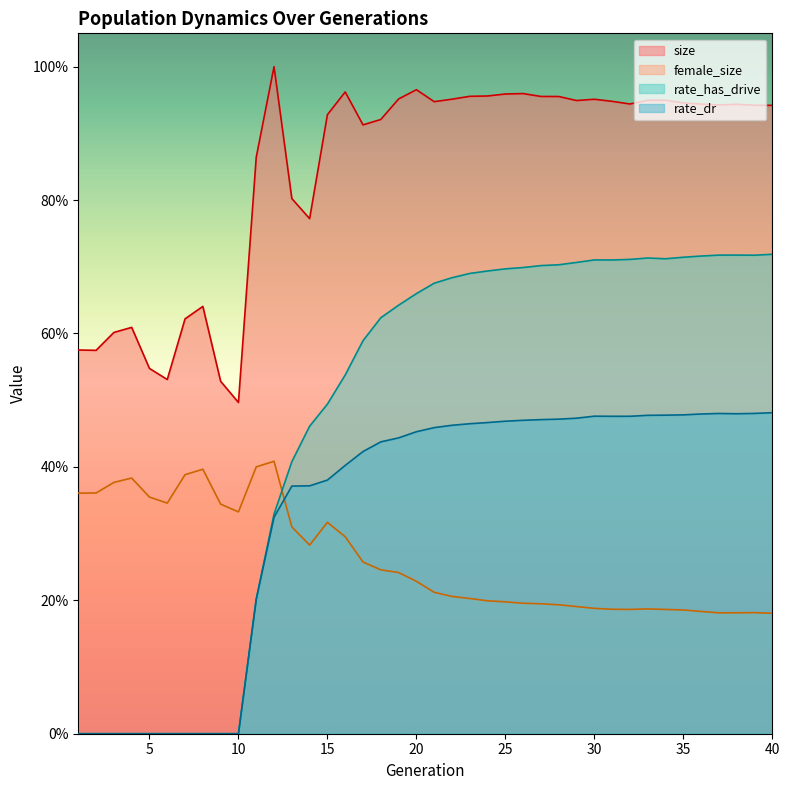

How many lines are shown in the chart?

4